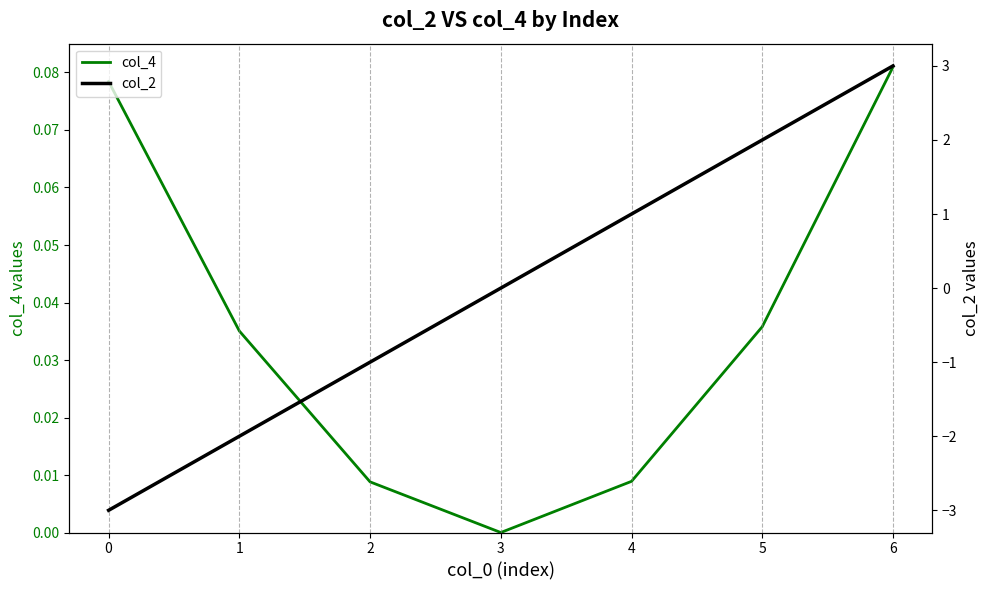

True or false: col_4 has a value of 0.0 at 4.

True